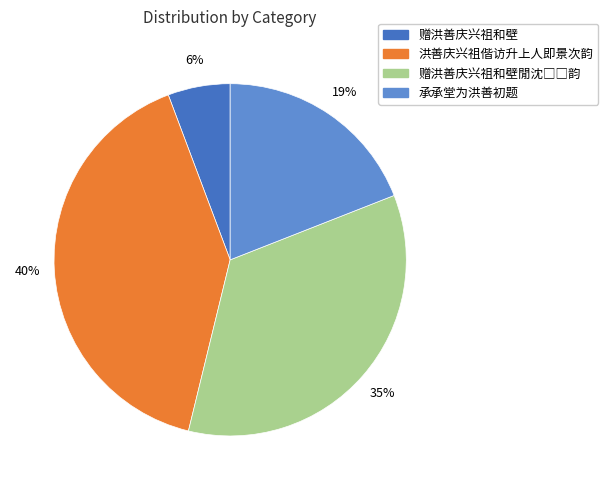

Which category has the smallest portion of the pie?

赠洪善庆兴祖和壁